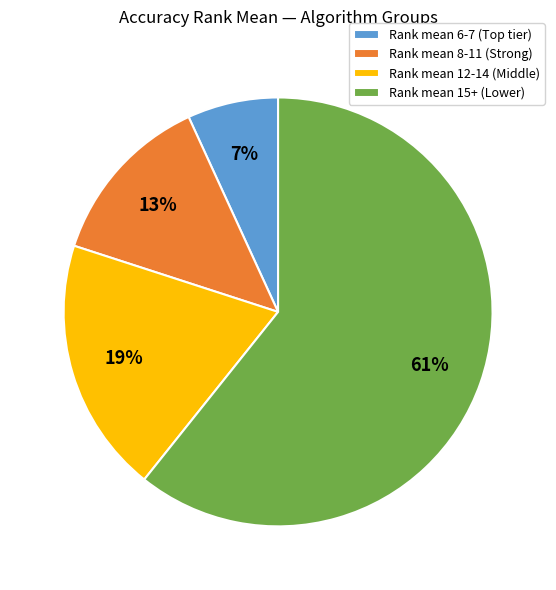

Do Rank mean 12-14 (Middle) and Rank mean 15+ (Lower) together represent more than half of the pie?

Yes